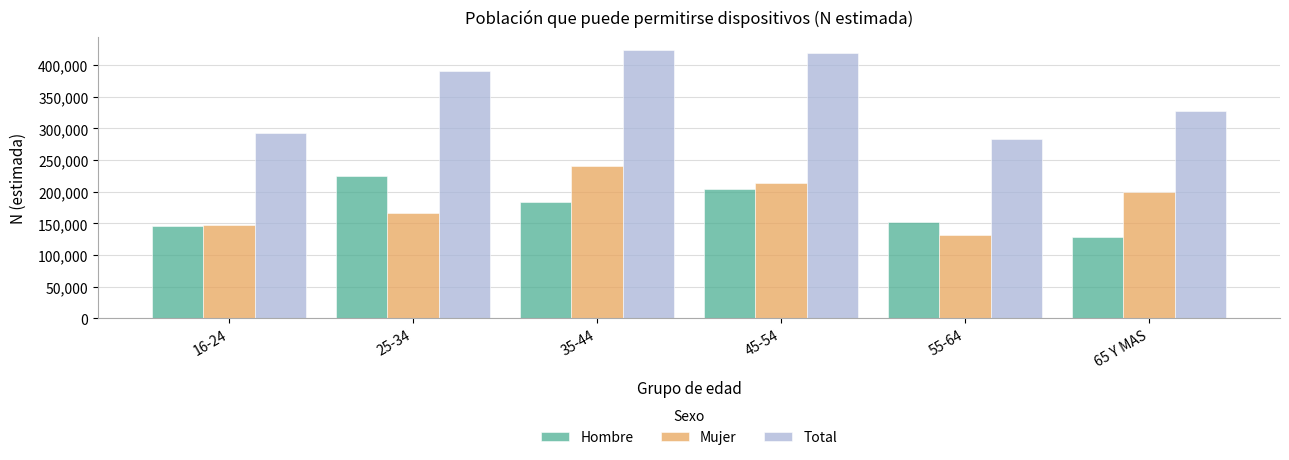

What is the difference between the second highest and minimum values in the Total series?

136066